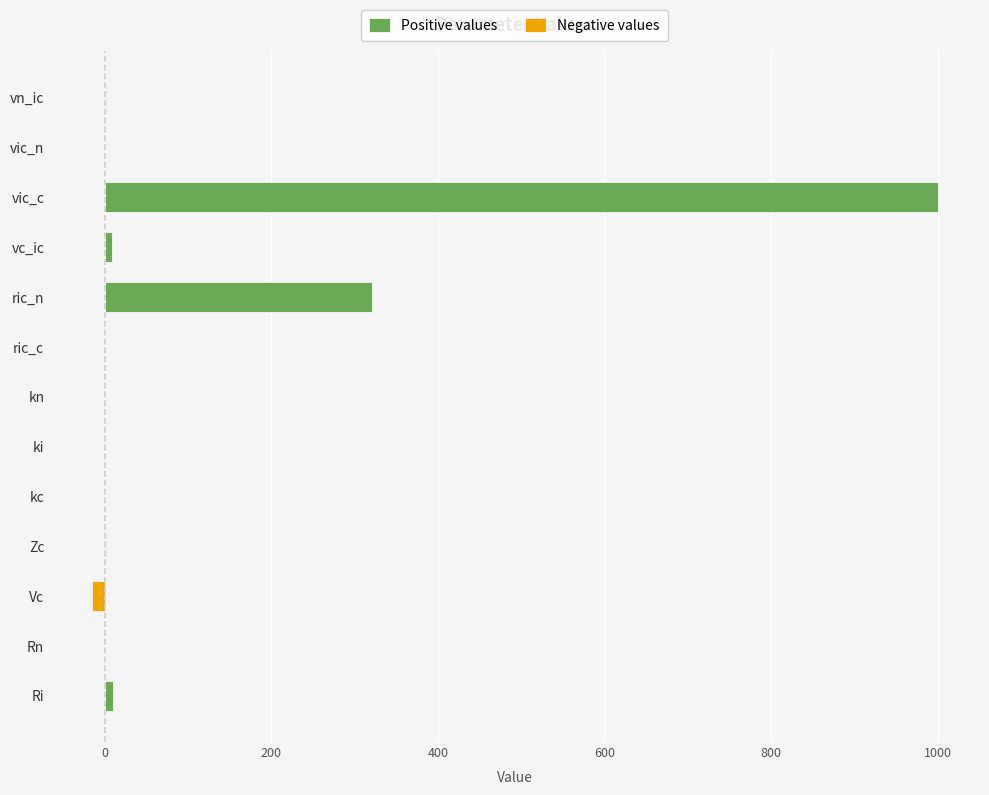

What is the spread (max minus min) of values at Rn?

0.1